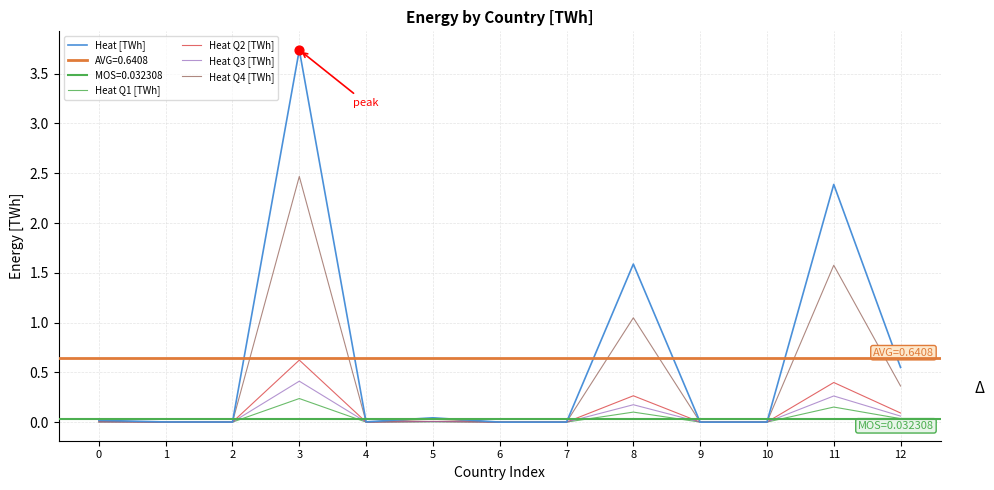

Which series reaches the maximum Y coordinate?

Heat [TWh]